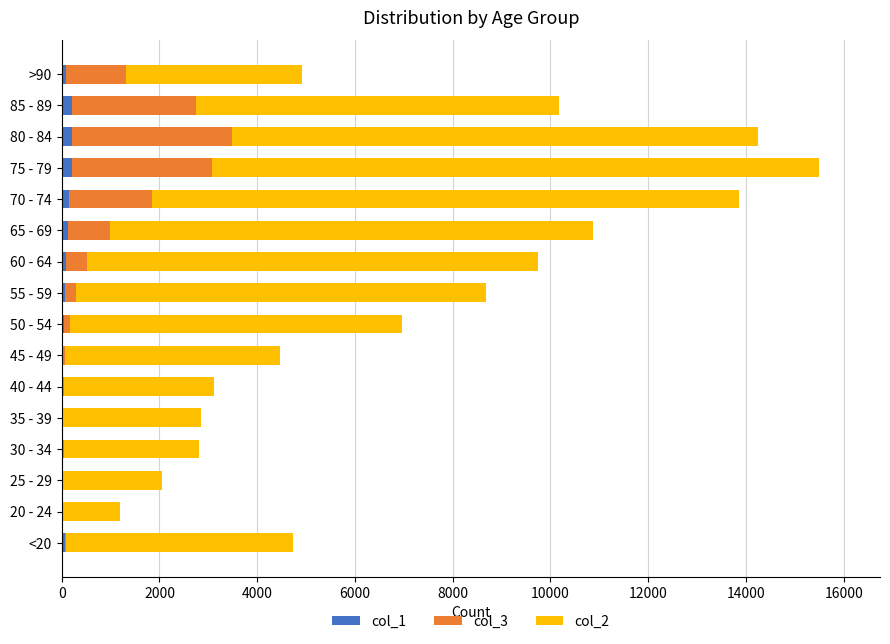

At which category is the sum across all series the highest?

75 - 79